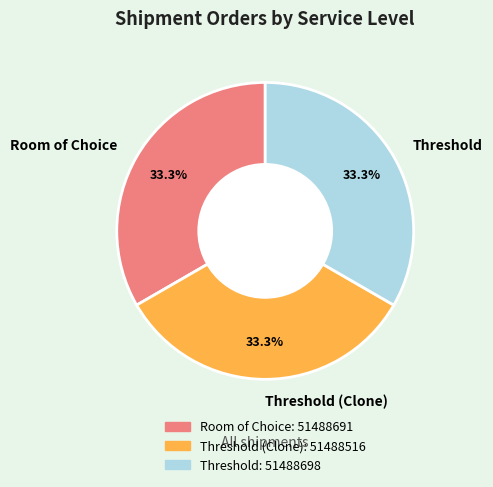

Is it true that Threshold is 33% of the pie?

True